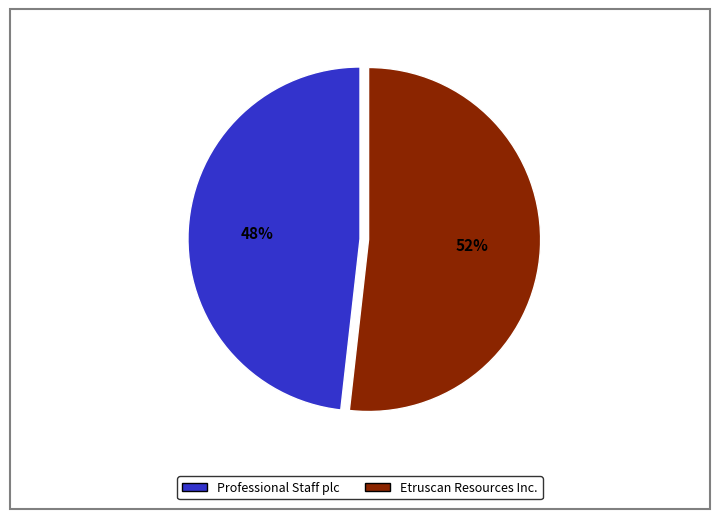

Combined, do Etruscan Resources Inc. and Professional Staff plc account for over 50%?

Yes